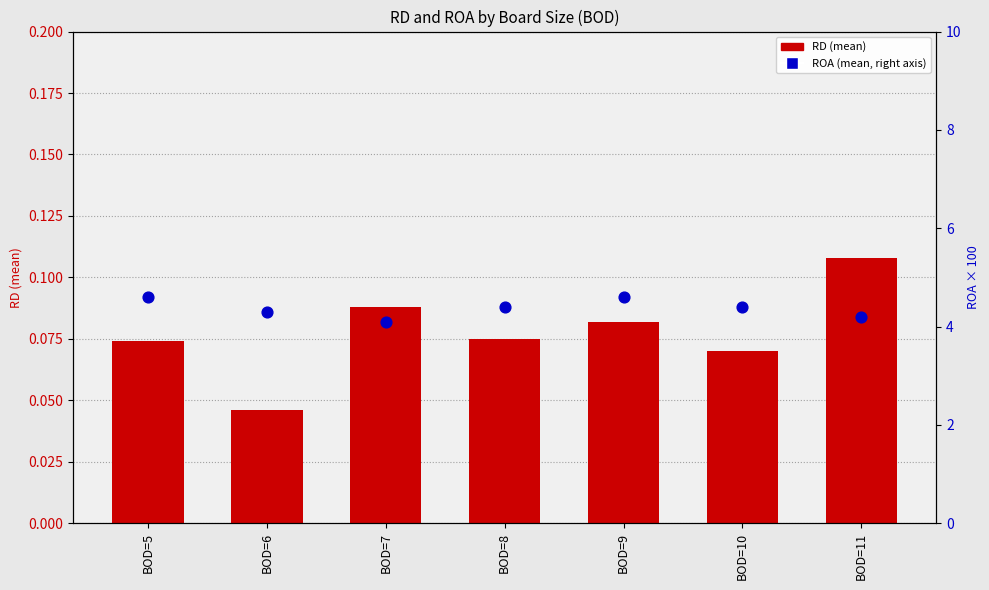

At how many categories does at least one series exceed 1?

7